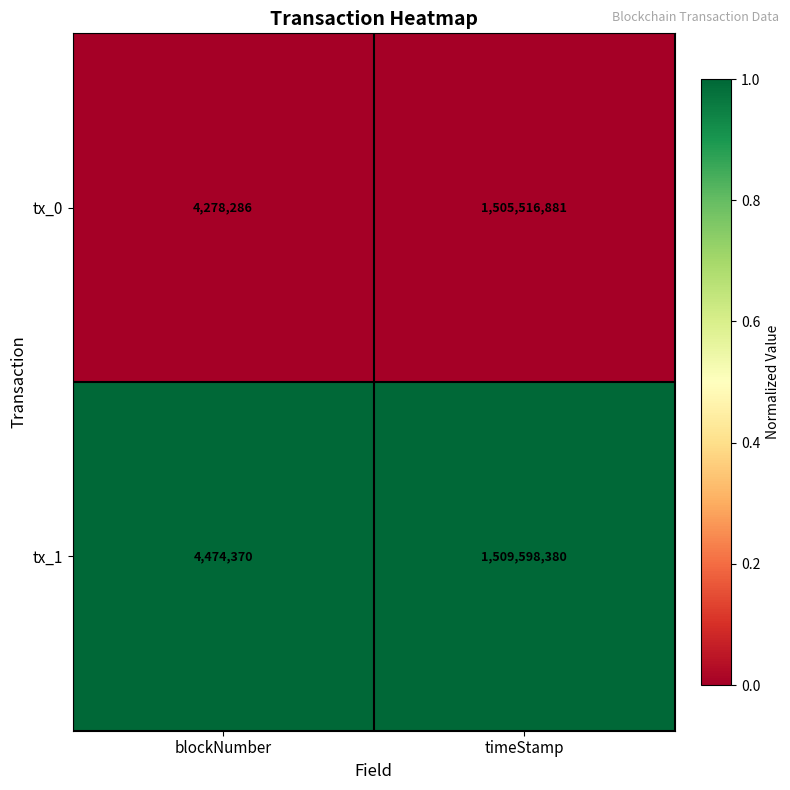

Read the tx_1 value at timeStamp.

1509598380